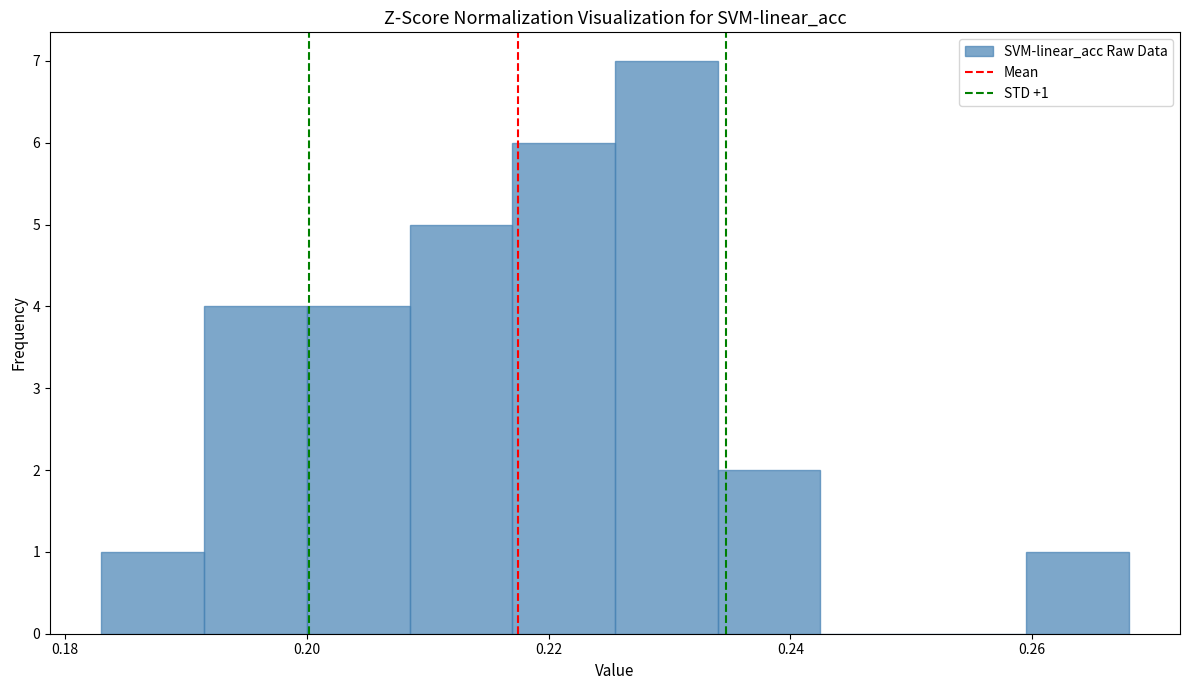

Over which range of the x-axis is the bar tallest?

0.226 to 0.234